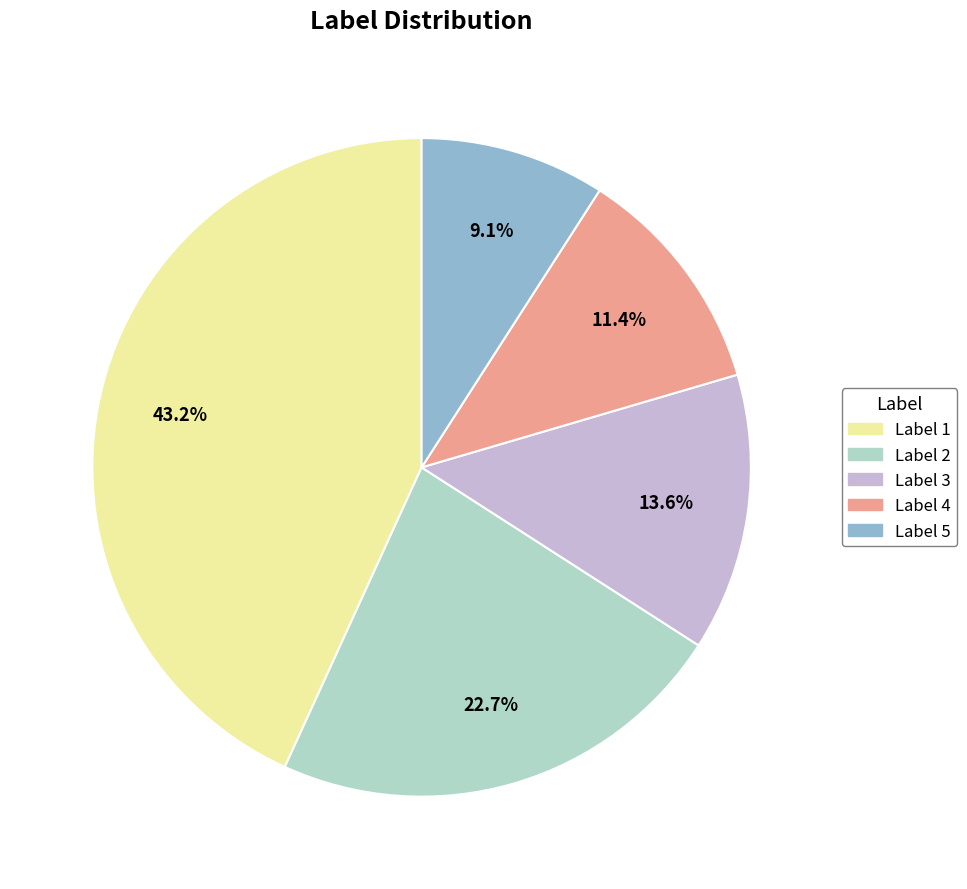

Is there a majority slice in this chart?

No